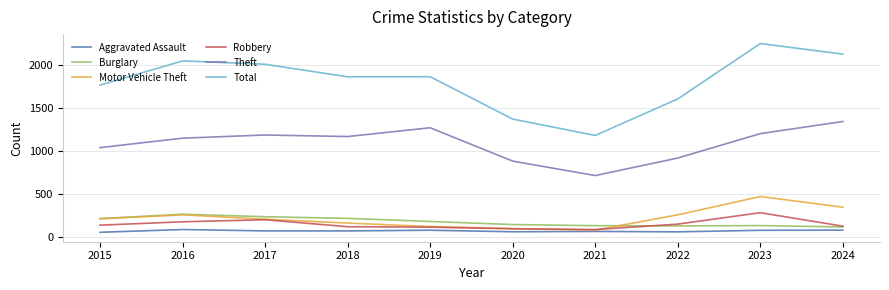

What is the minimum value for Aggravated Assault?

56